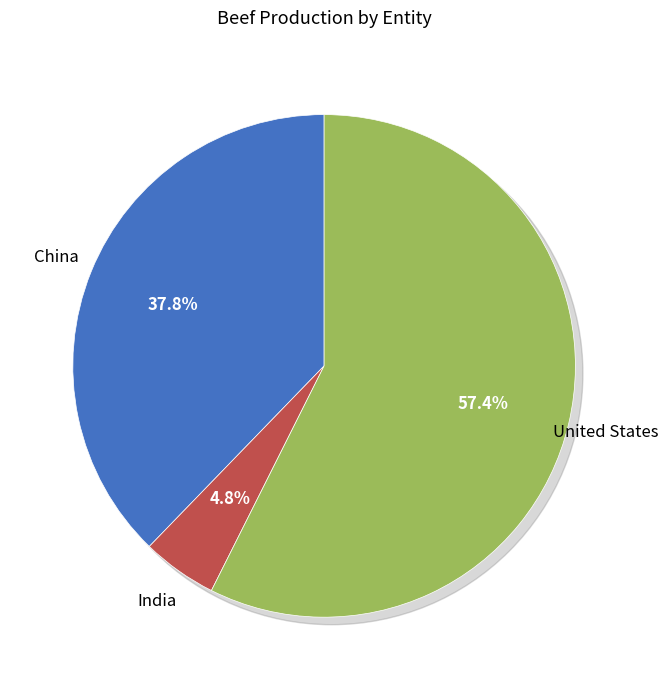

Which slice is the largest?

United States